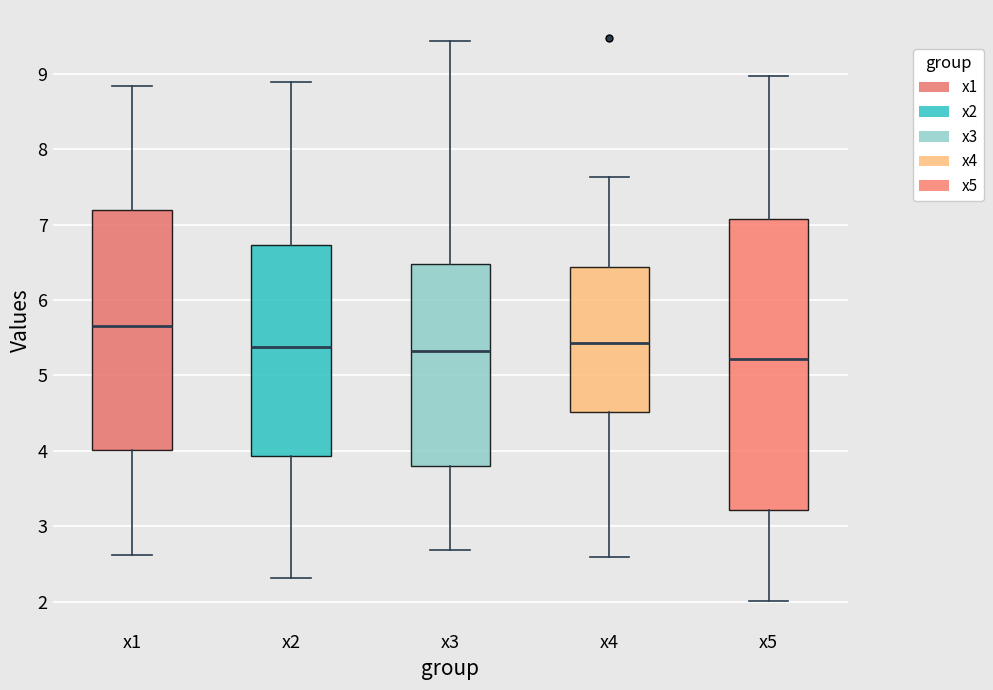

Reading left to right, transcribe this box plot: for each box, give where its median line is, the range the box spans, and where its two whiskers end, as read against the y-axis. The values are not printed on the chart, so give them approximately, as read against the axis.

x1: median 5.7, box 4.0 to 7.2, whiskers 2.6 to 8.8
x2: median 5.4, box 3.9 to 6.7, whiskers 2.3 to 8.9
x3: median 5.3, box 3.8 to 6.5, whiskers 2.7 to 9.4
x4: median 5.4, box 4.5 to 6.4, whiskers 2.6 to 7.6
x5: median 5.2, box 3.2 to 7.1, whiskers 2.0 to 9.0